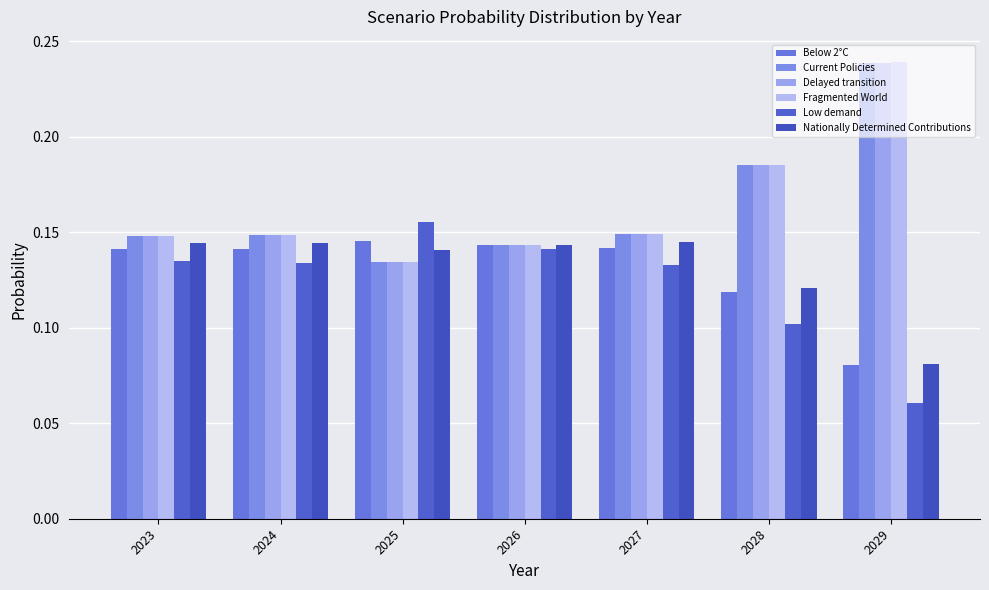

At which category does the chart reach its minimum across all series?

2029